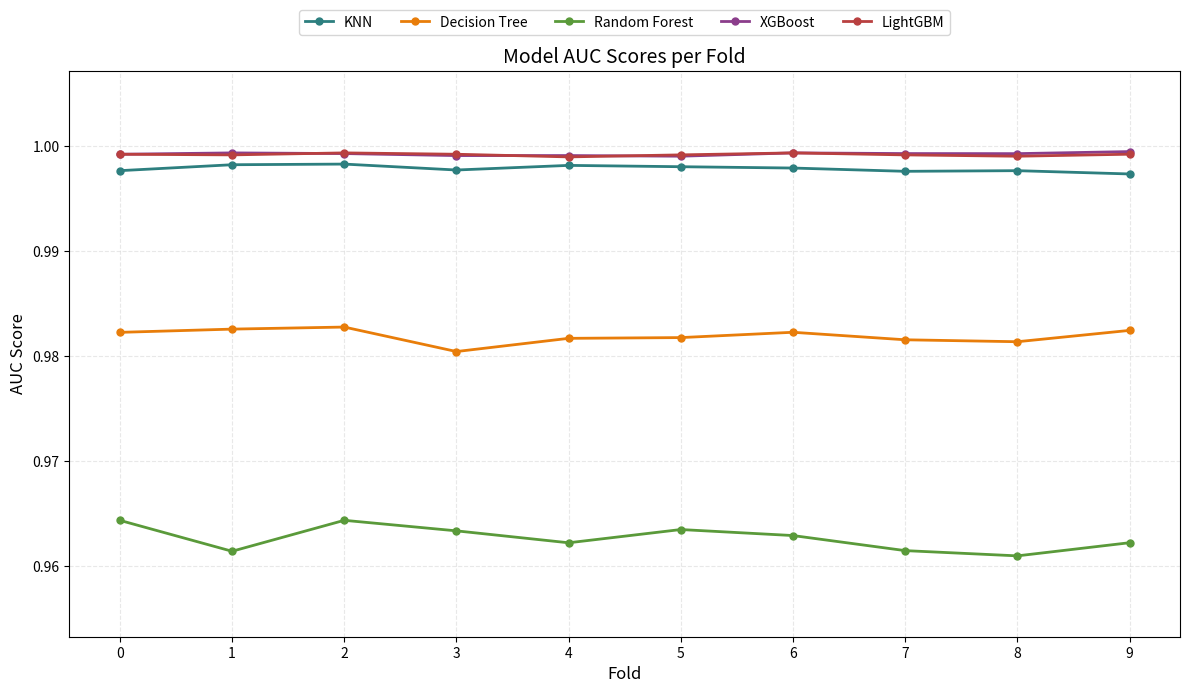

In Random Forest, how many points are higher than both neighbors (excluding endpoints)?

2